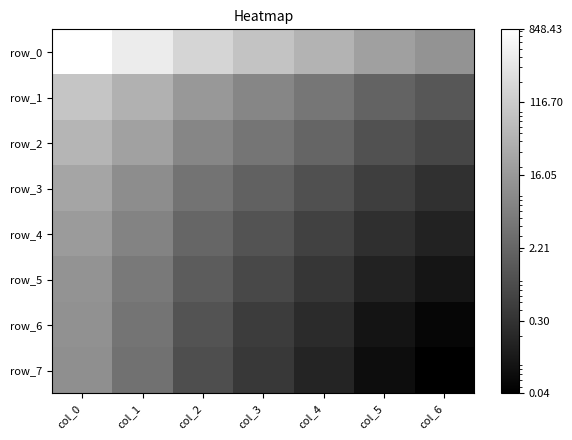

At which label does row_4 reach its minimum?

col_6